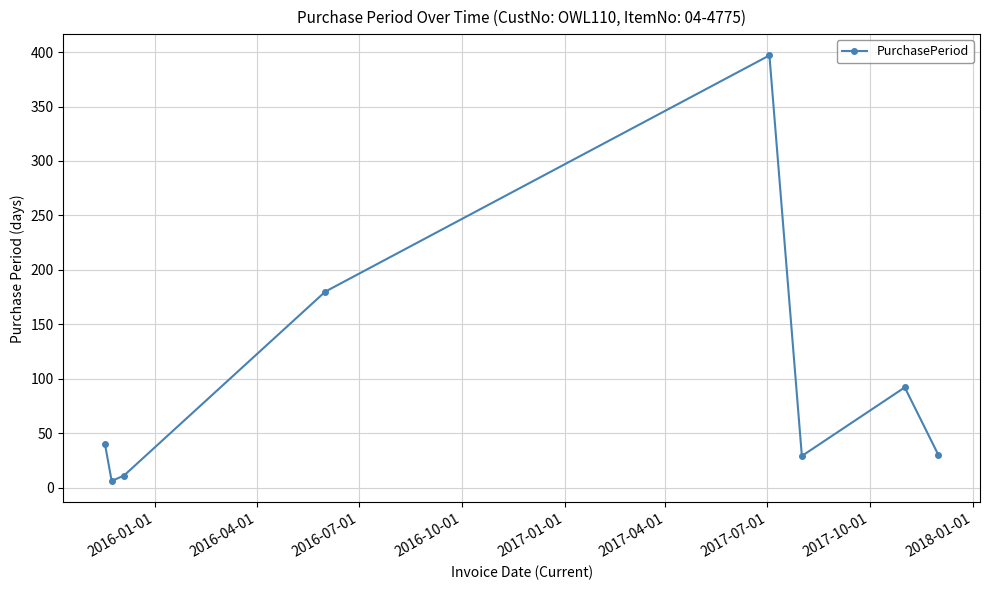

What is the greatest value displayed?

397